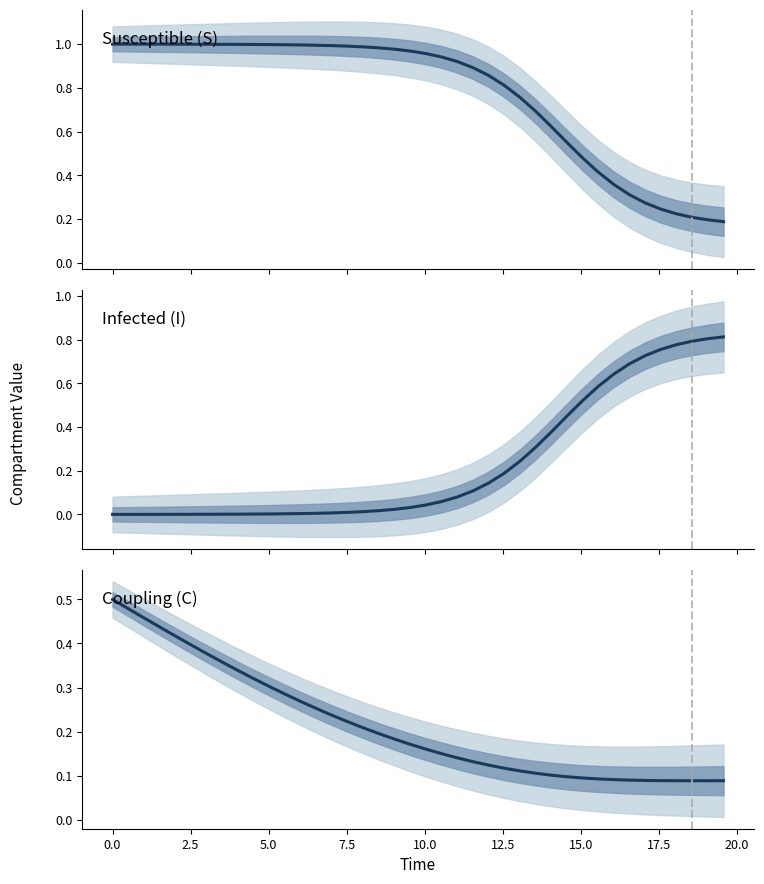

Does the chart display data point markers on the line(s)?

No